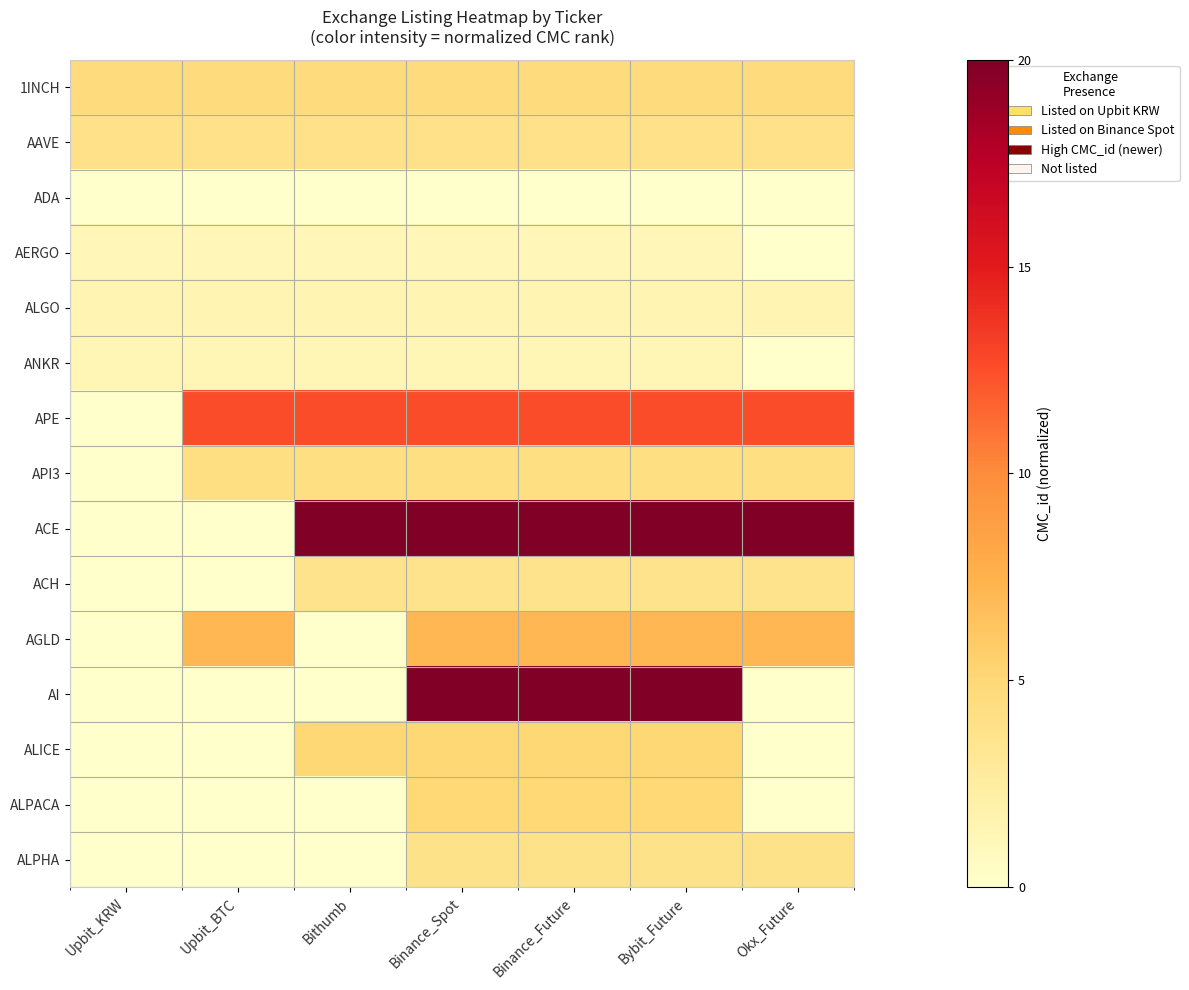

At which category is the sum across all series the highest?

Binance_Spot